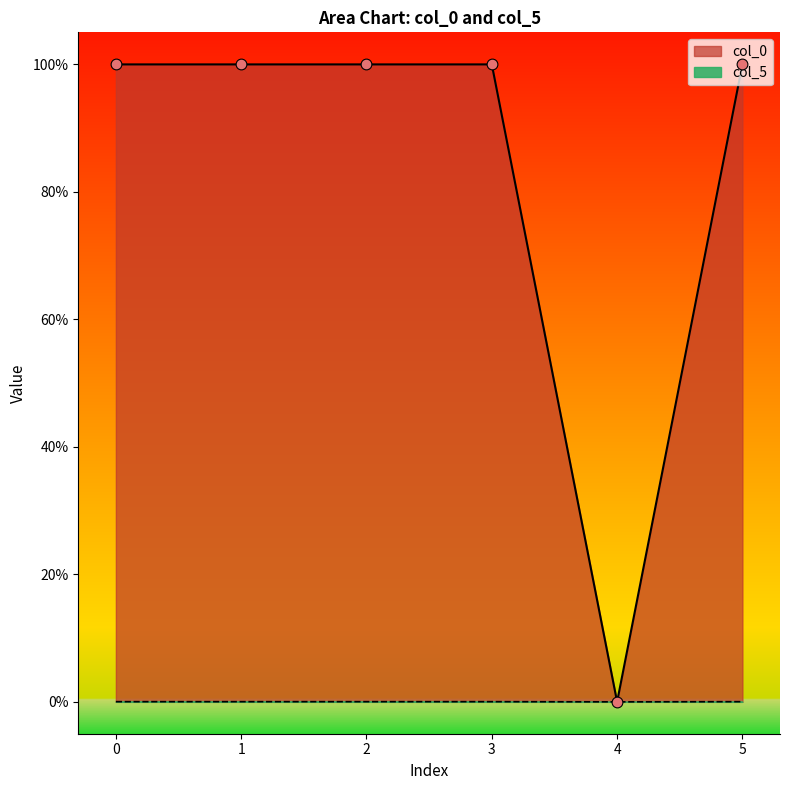

Which series contains the highest Y value?

col_0